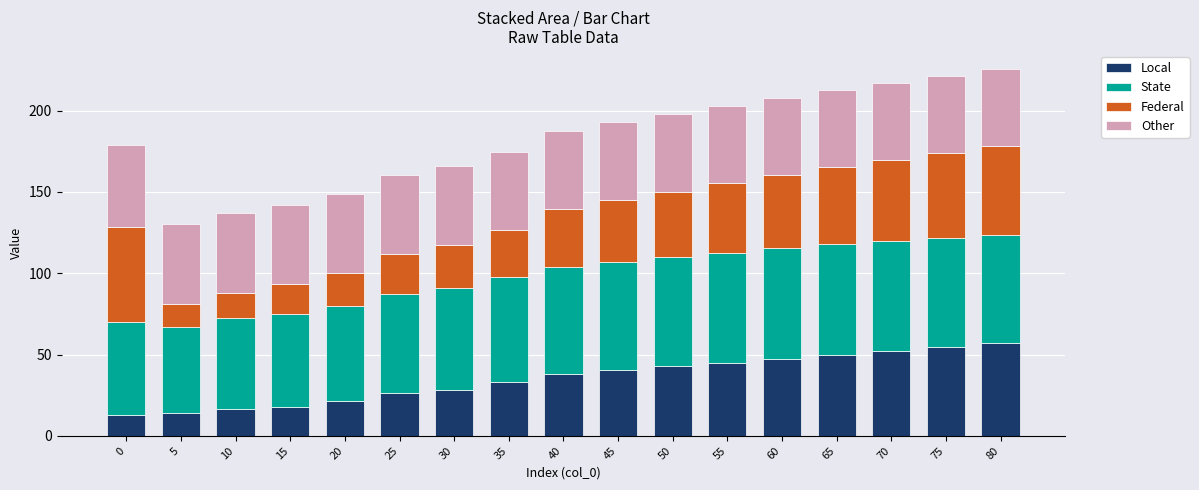

True or false: Local has a value of 15.4 at 35.

False